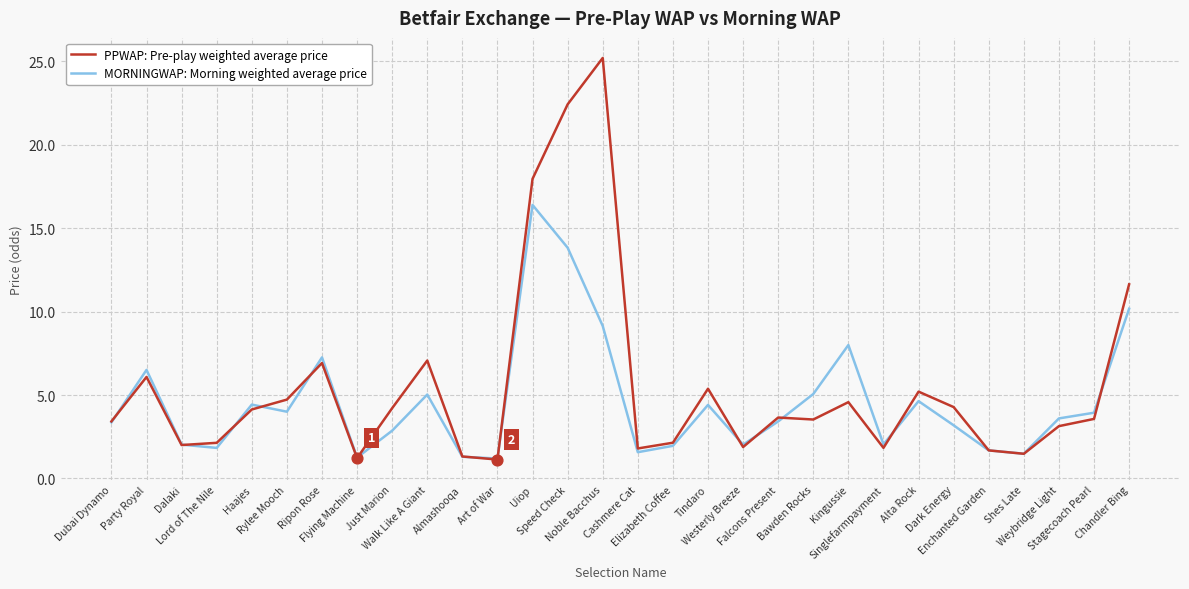

What are all the series names shown in the legend?

PPWAP: Pre-play weighted average price, MORNINGWAP: Morning weighted average price